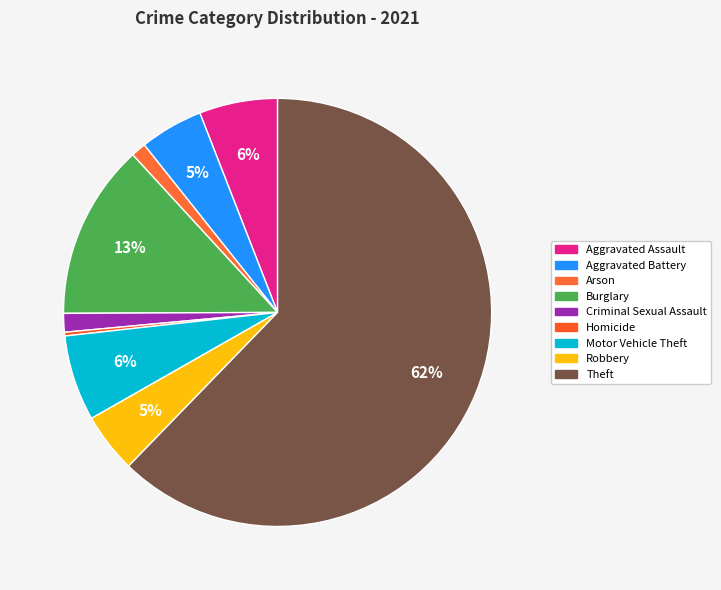

To the nearest percent, what is the difference between the Motor Vehicle Theft and Criminal Sexual Assault slice percentages?

5%